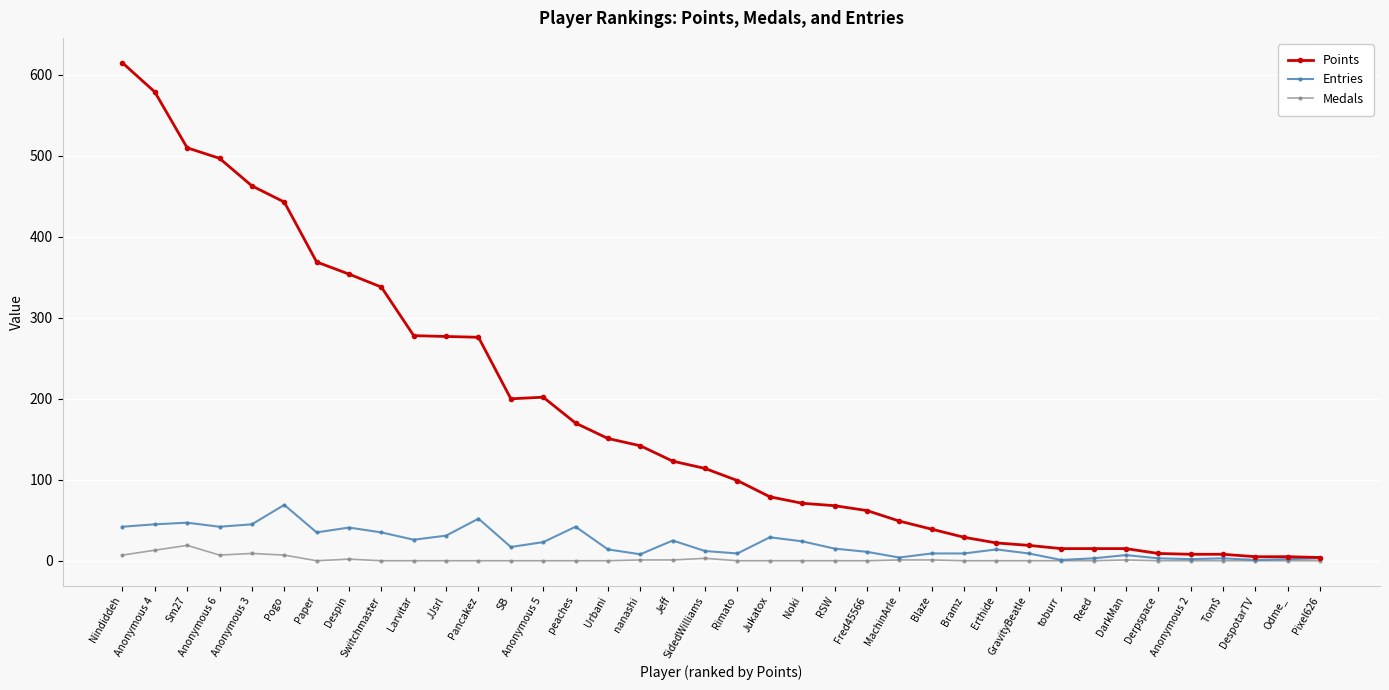

How many data points in Points are less than 114?

19